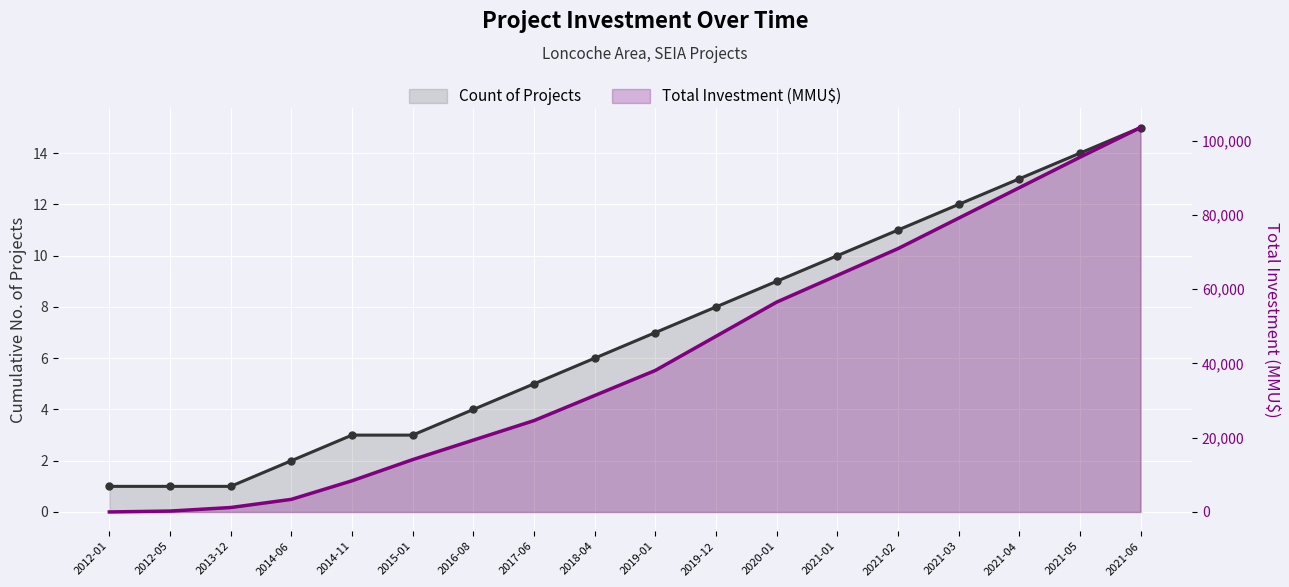

What is the sum of the Total Investment (MMU$) values at 2018-04 and 2021-06?

134850